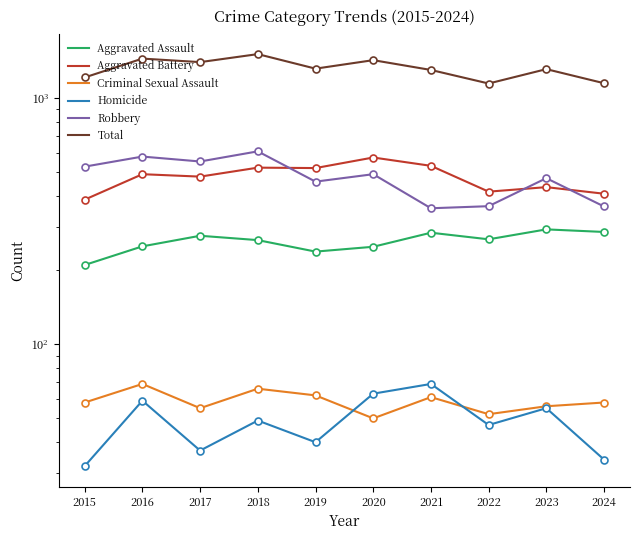

Is the value of Aggravated Battery at 2020 greater than the value of Homicide at 2022?

Yes